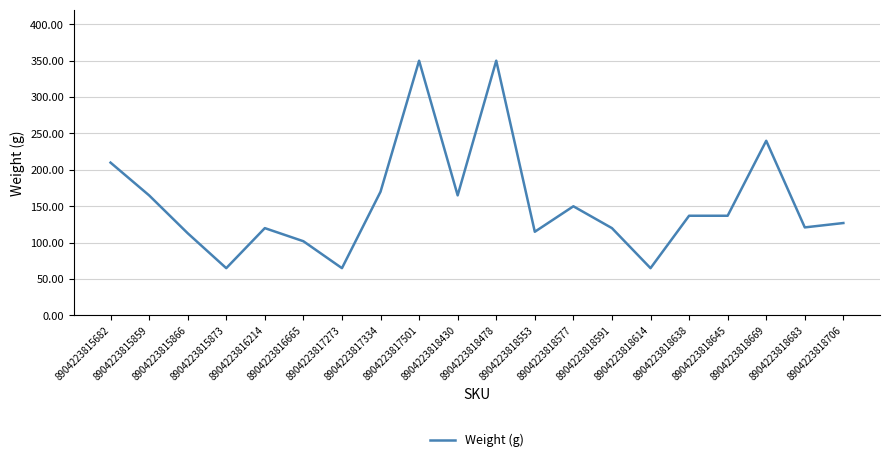

The value at 8904223818645 is 137. True or false?

True